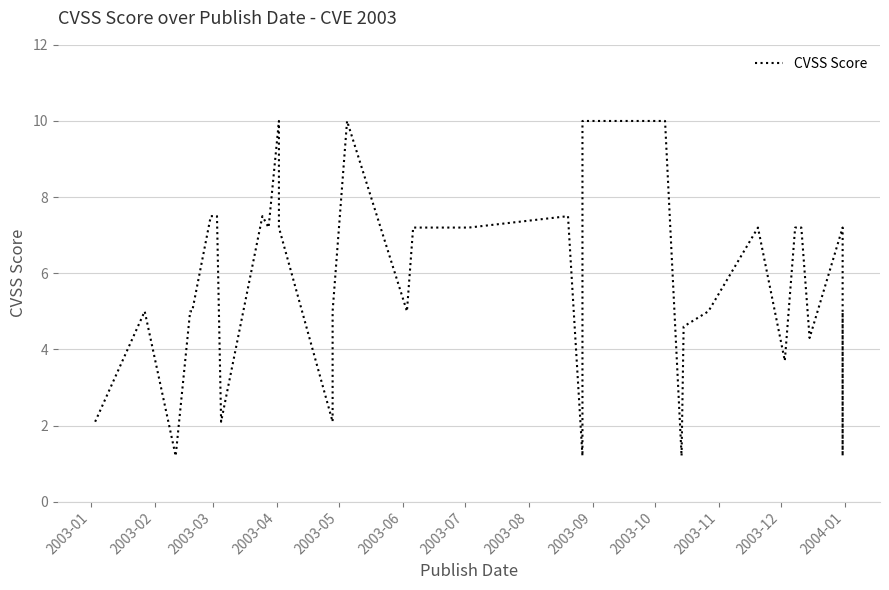

Reading left to right, list all the values displayed in this chart.

2.1	5.0	1.2	5.0	5.0	7.5	7.5	2.1	7.5	7.2	10.0	7.2	7.2	2.1	5.0	10.0	10.0	5.0	7.2	7.2	7.2	7.5	1.2	7.2	10.0	10.0	10.0	10.0	1.2	4.6	5.0	7.2	3.7	7.2	7.2	4.3	7.2	7.2	1.2	5.0